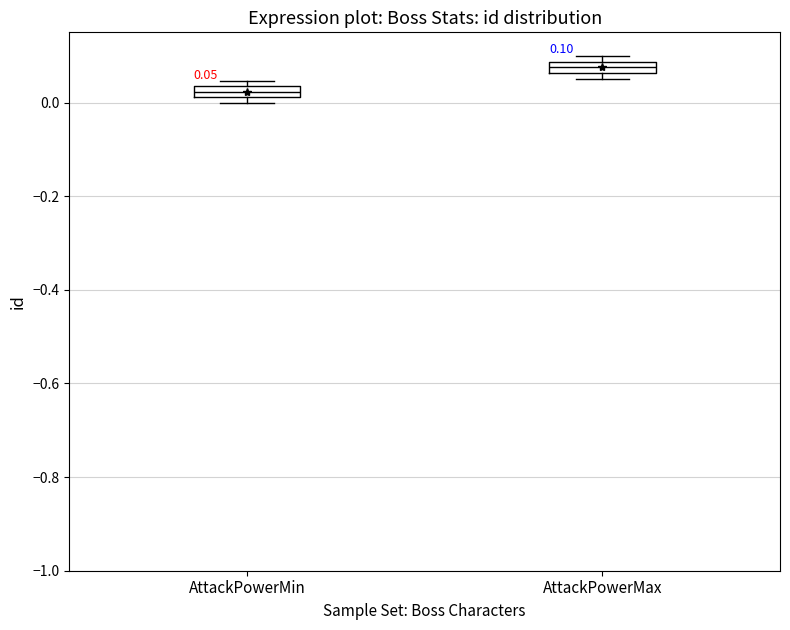

Which box has the highest median line?

AttackPowerMax